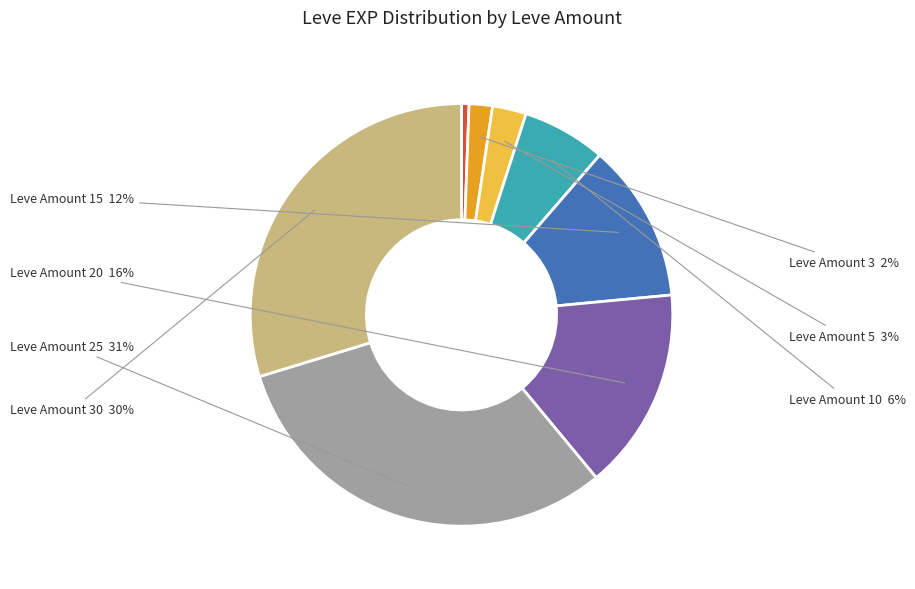

Does any single category account for the majority?

No